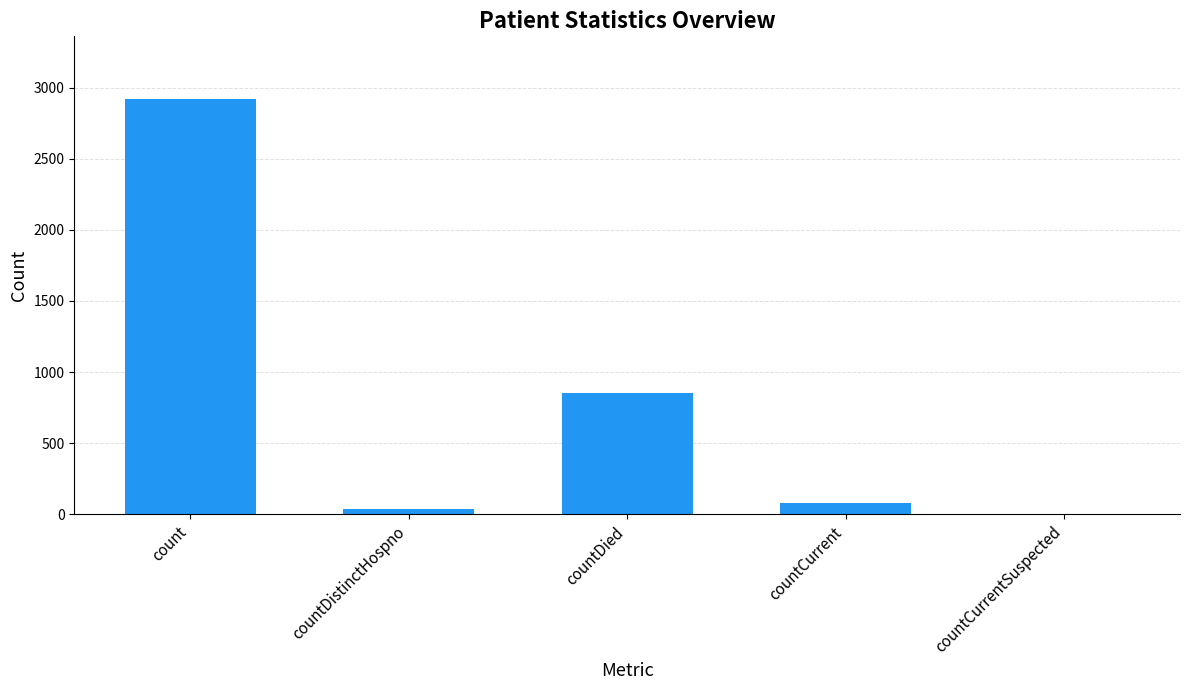

Where does the data first go above 79?

count